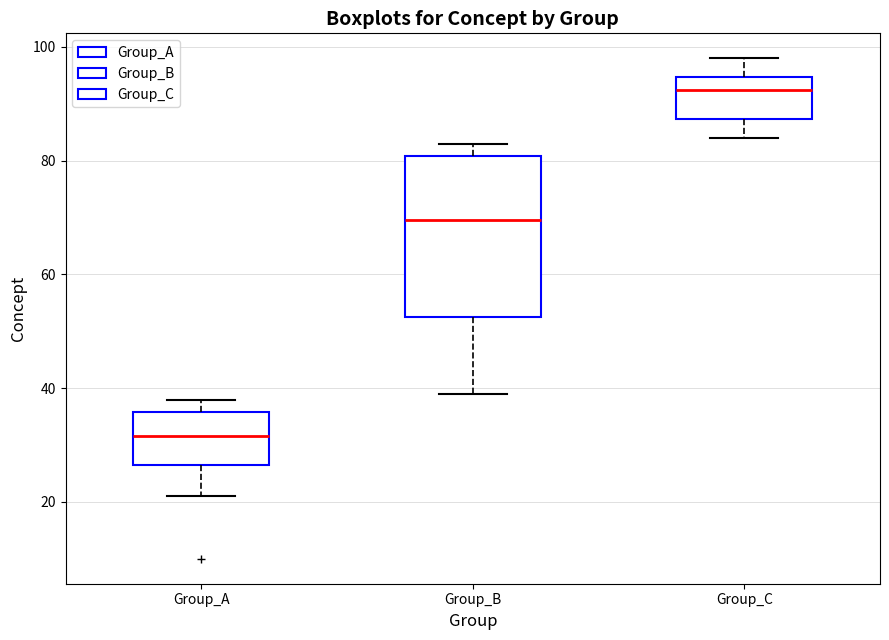

Which box is the tallest, from its lower edge to its upper edge?

Group_B